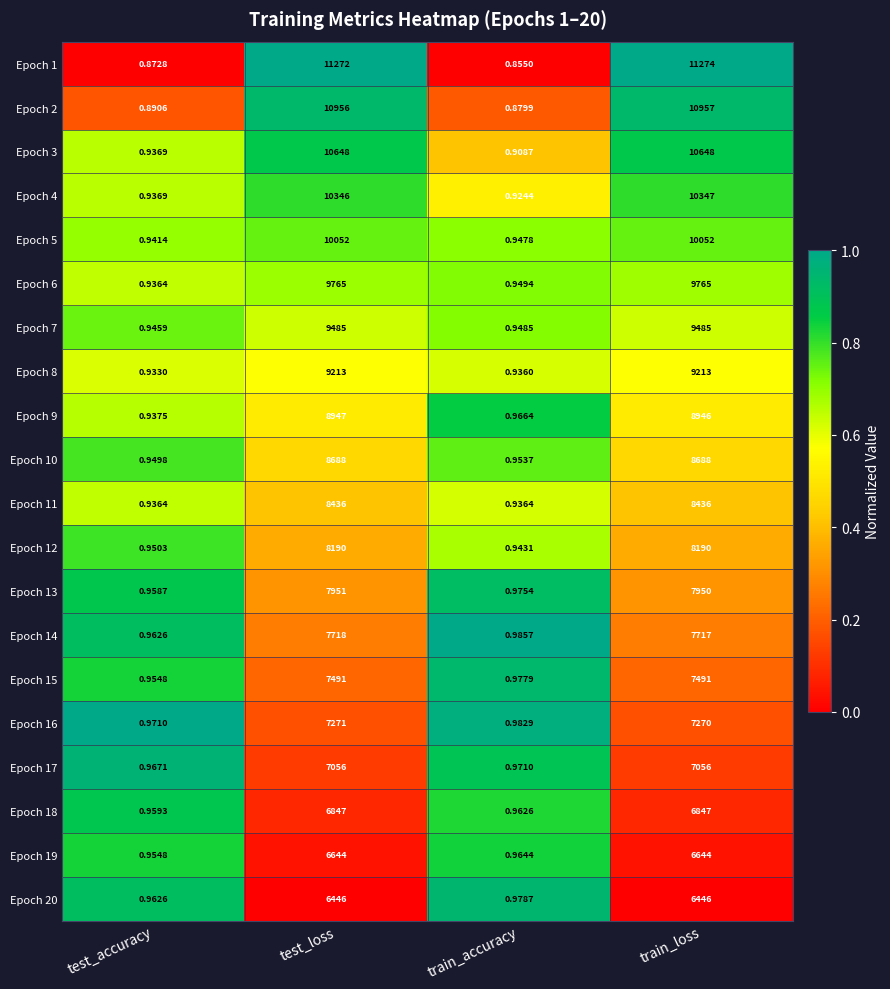

Where is Epoch 13 nearest to the value 3975?

train_accuracy